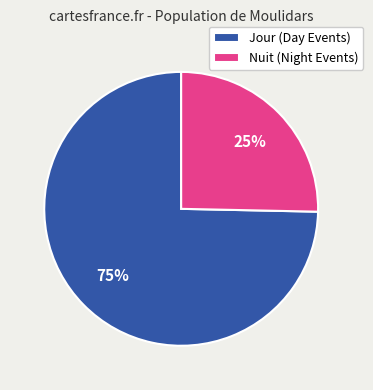

True or false: Jour (Day Events) accounts for 89% of the total.

False